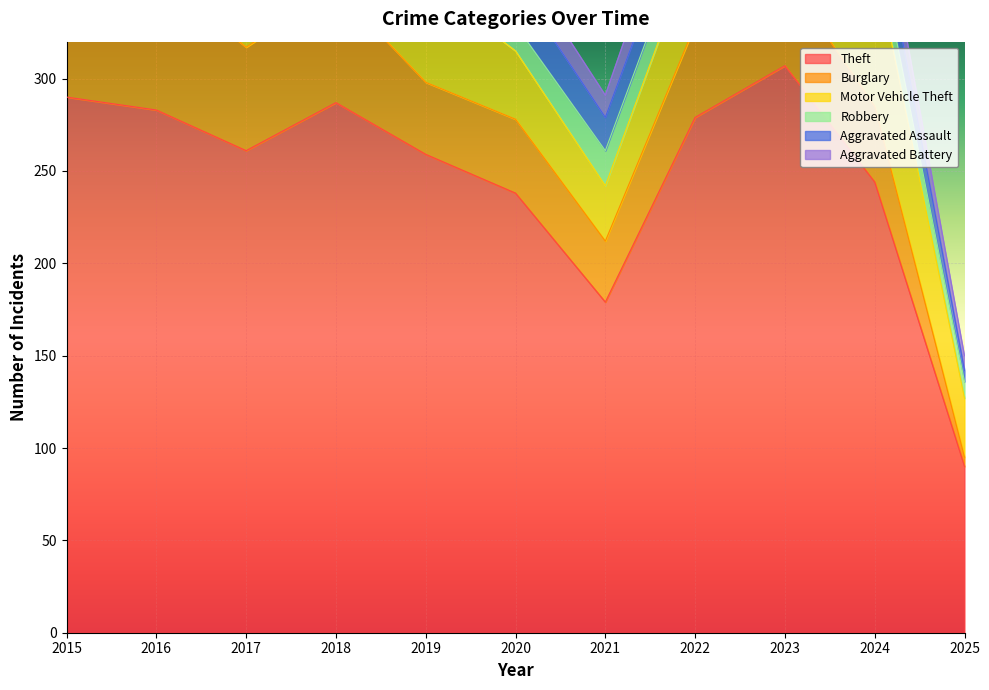

What is the total value across all series at 2025?

150